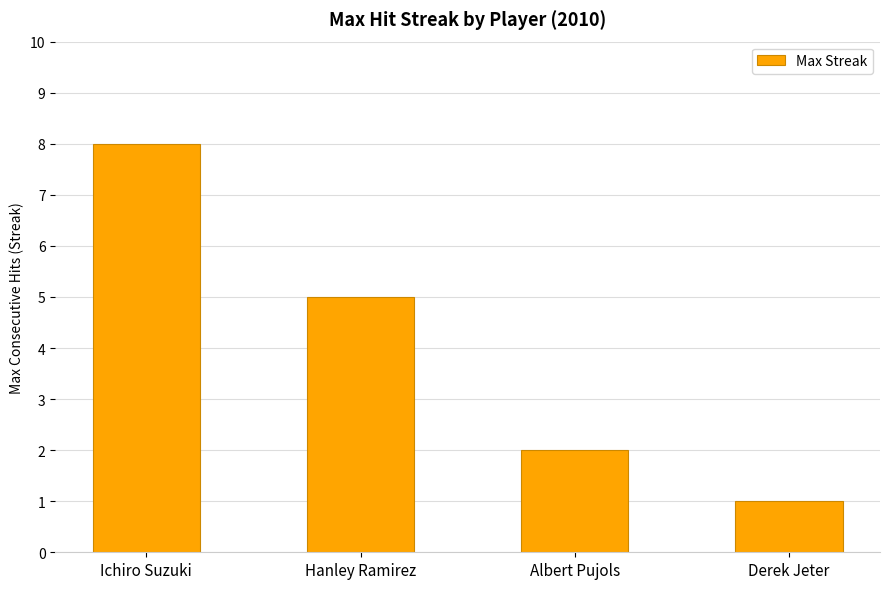

What is the label of the 2nd bar from the left?

Hanley Ramirez